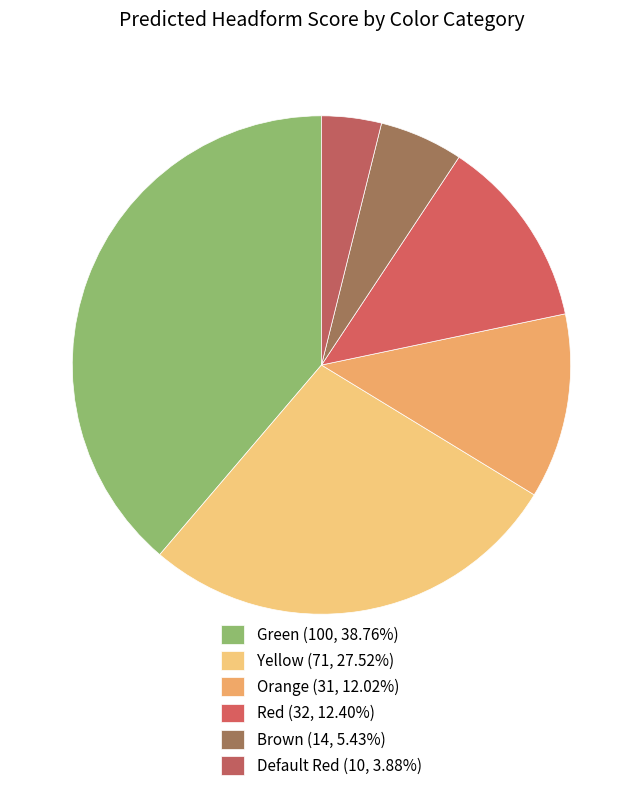

True or false: Orange accounts for 5% of the total.

False